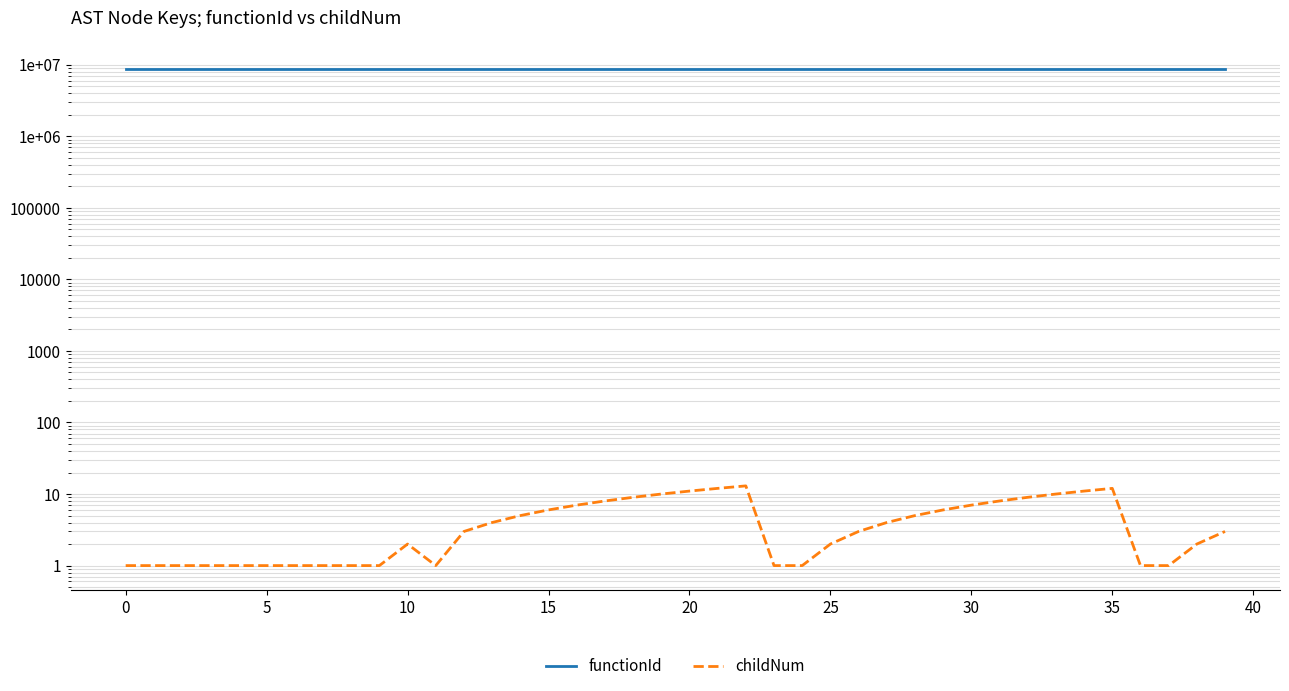

Which series has the widest spread of values?

childNum